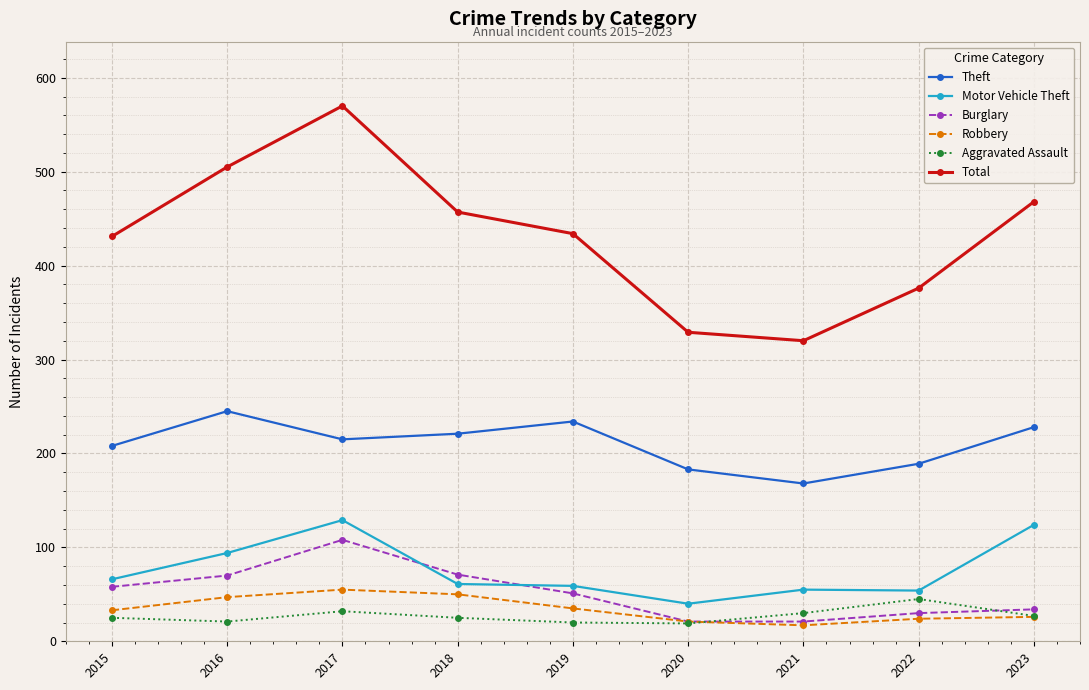

In Total, how many points are lower than both neighbors (excluding endpoints)?

1